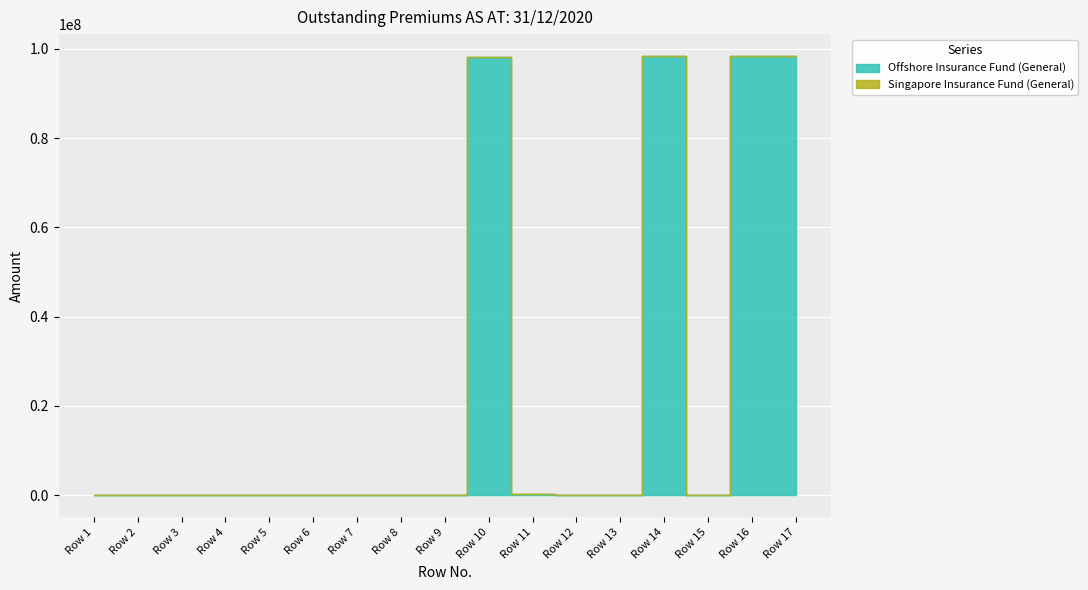

At which category does Offshore Insurance Fund (General) reach its first local valley?

Row 12